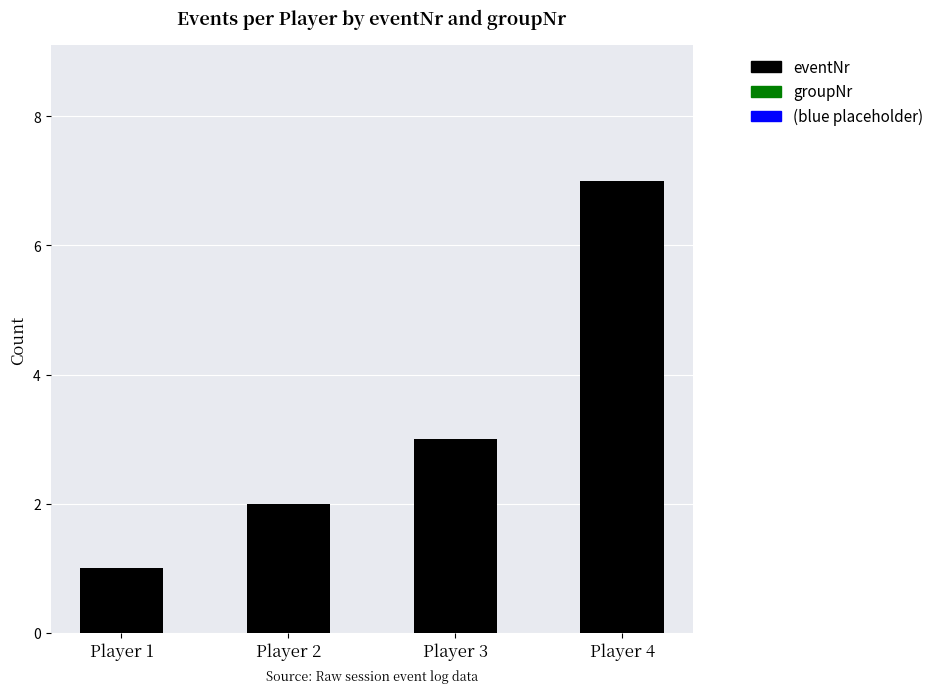

What is the difference between the maximum and second lowest values?

5